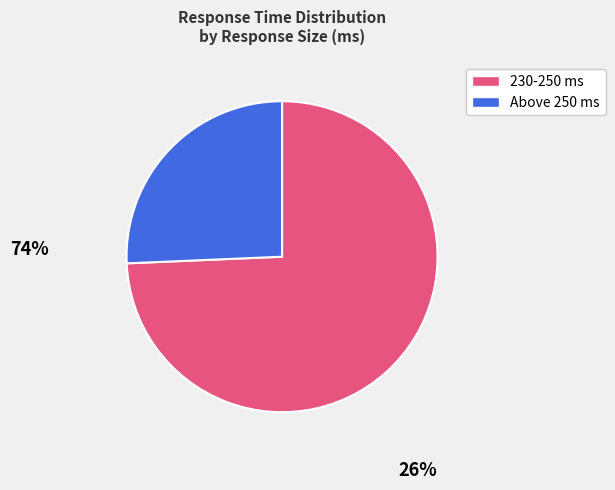

Does any single category account for the majority?

Yes